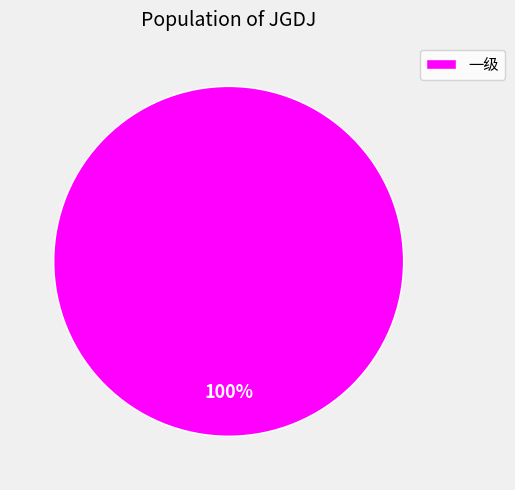

What percentage is the 一级 slice, to the nearest percent?

100%